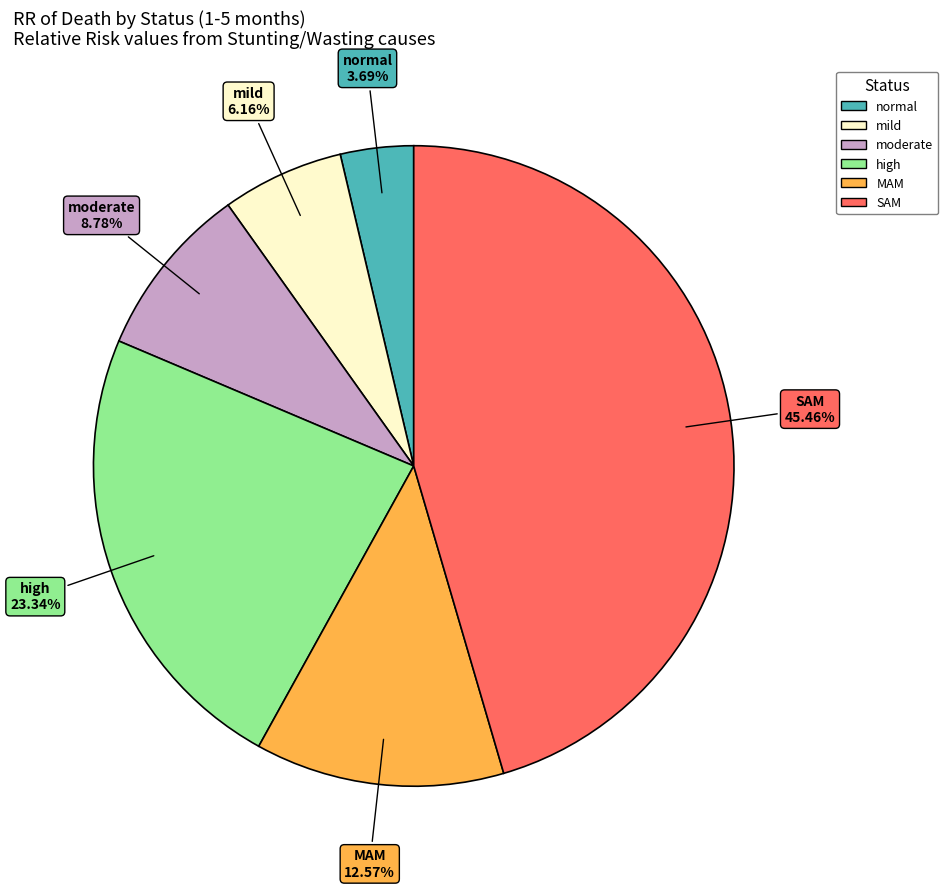

True or false: mild accounts for 16% of the total.

False